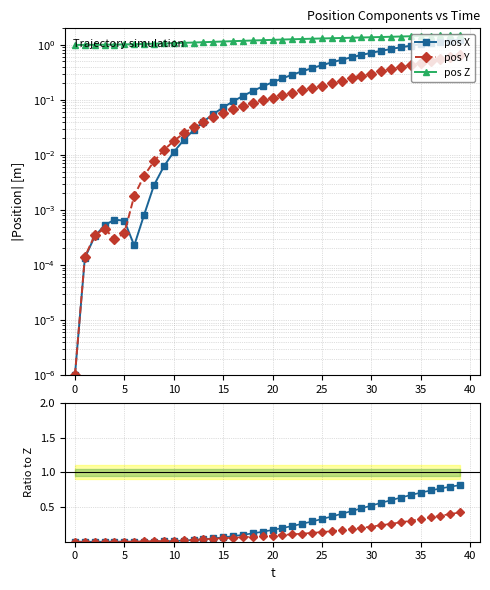

What are all the series names shown in the legend?

pos X, pos Y, pos Z